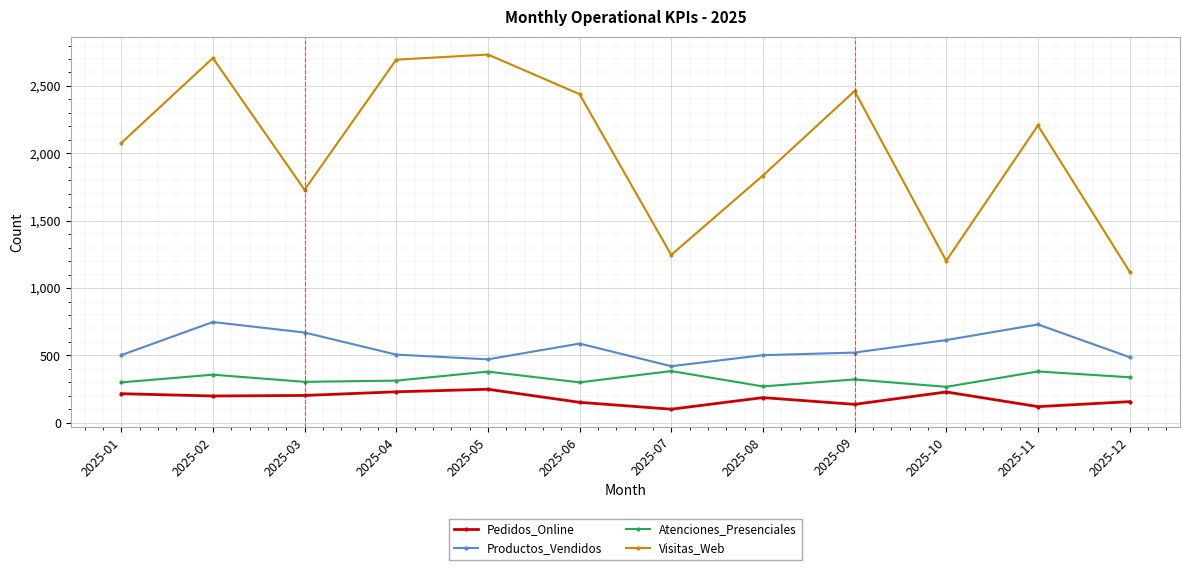

What is the highest value of the Productos_Vendidos series?

748